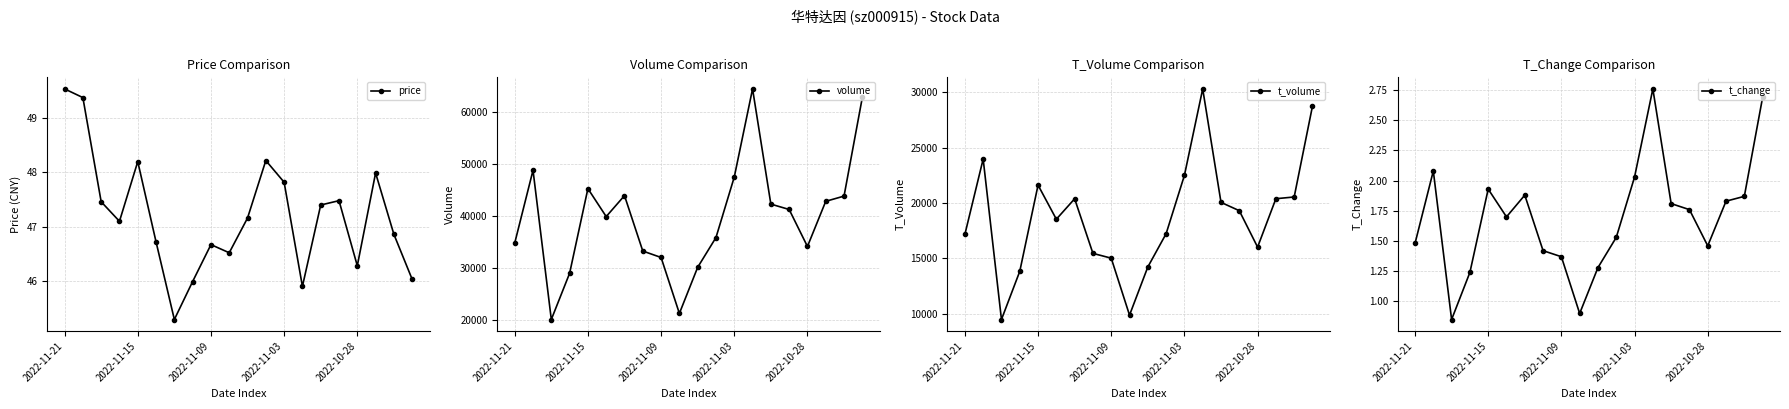

What is the smallest value displayed?

0.8